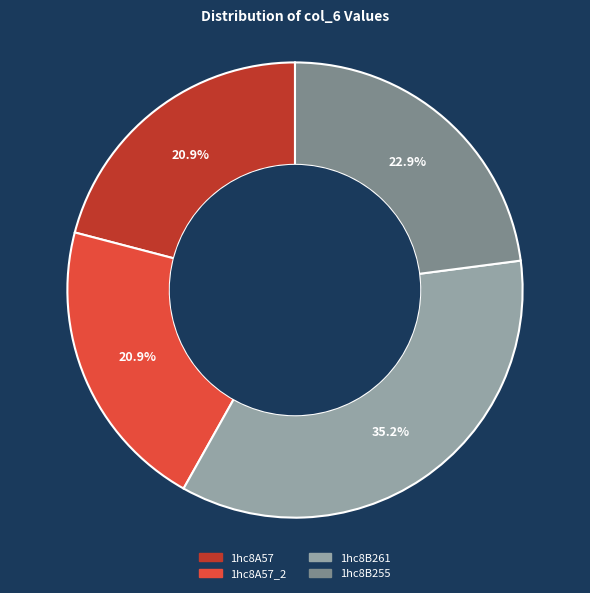

Which category has the biggest portion of the pie?

1hc8B261